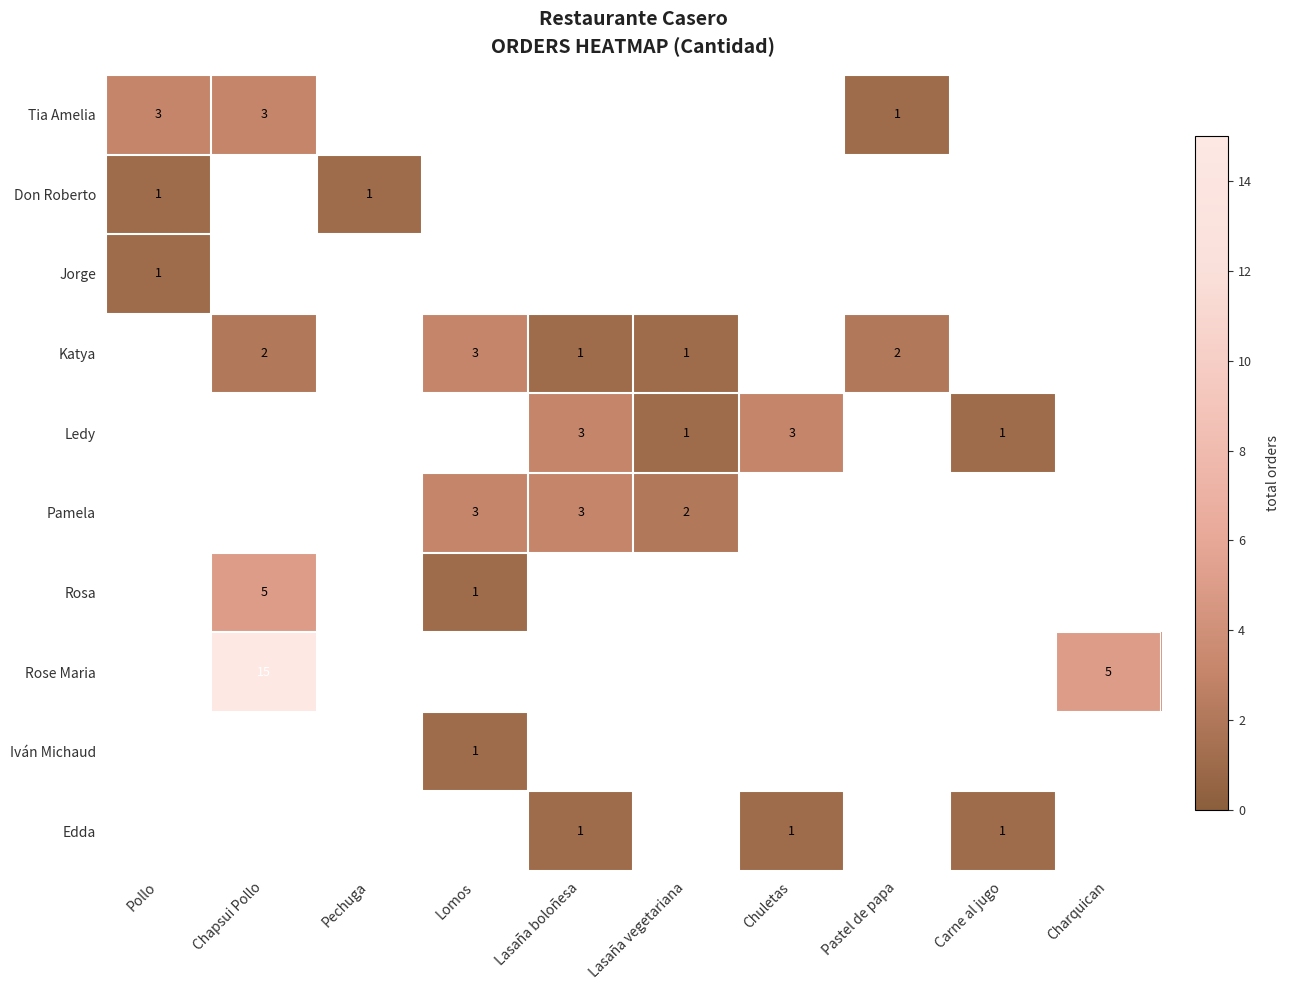

The Tia Amelia series shows 5 at Chapsui Pollo. True or false?

False